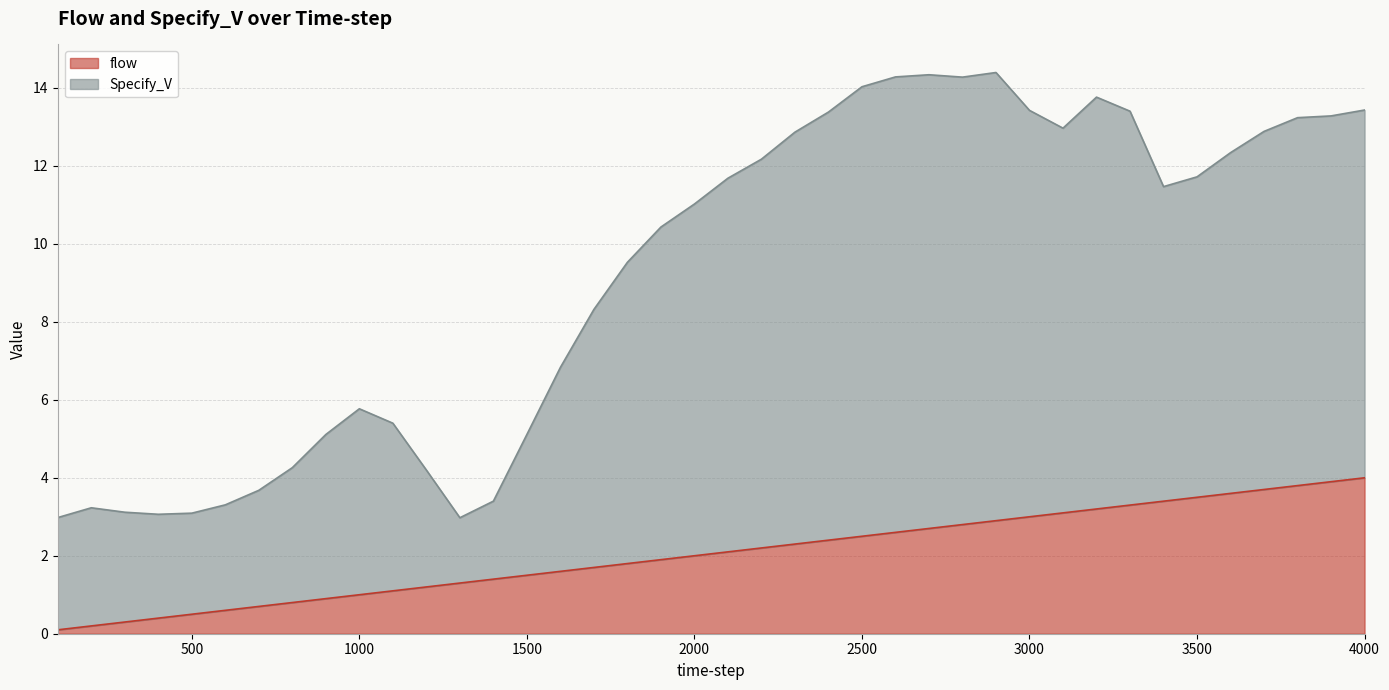

Where does the Specify_V series first go above 11?

2000